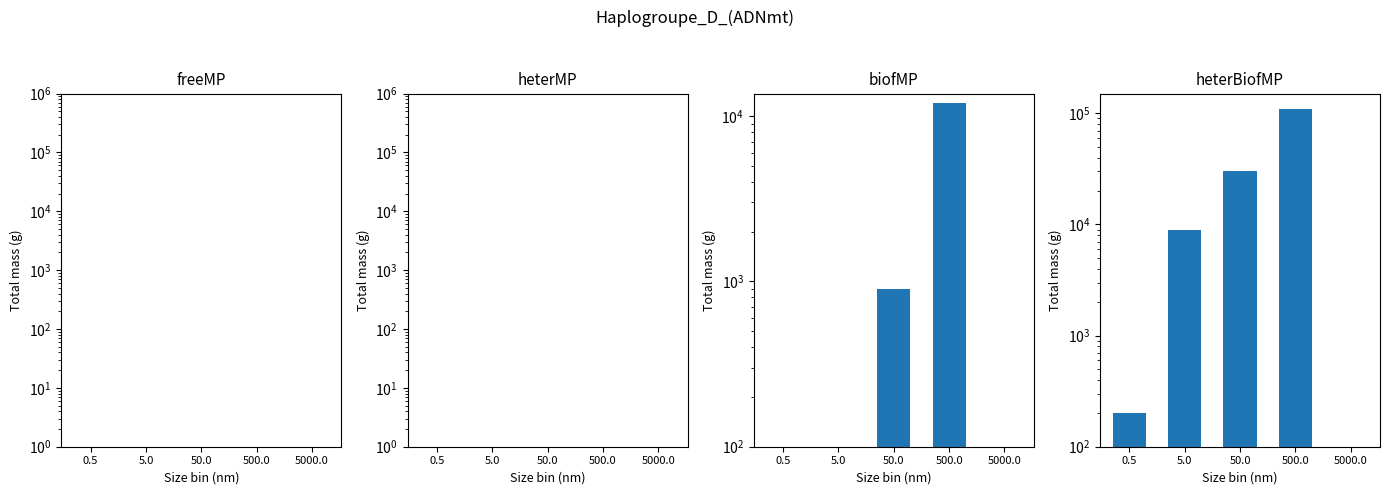

How many positive values does the heterBiofMP series have?

4